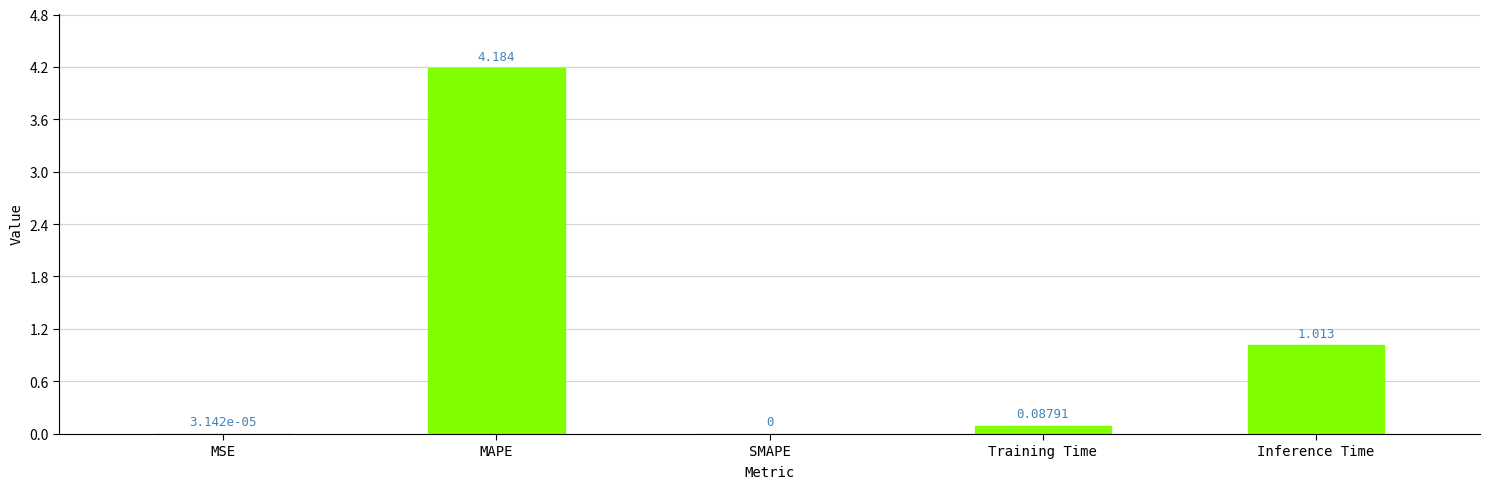

Between MAPE and MSE, which is larger?

MAPE